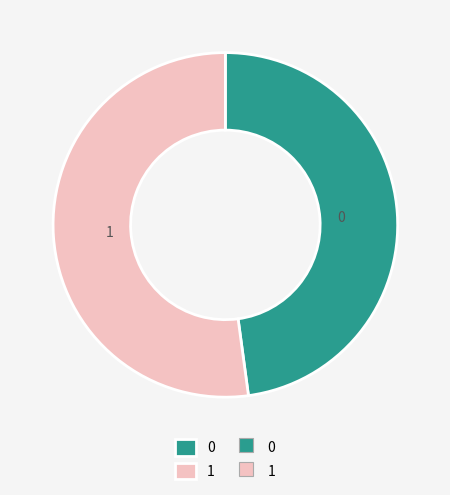

What is the ratio of the value at 0 to the value at 1?

0.9